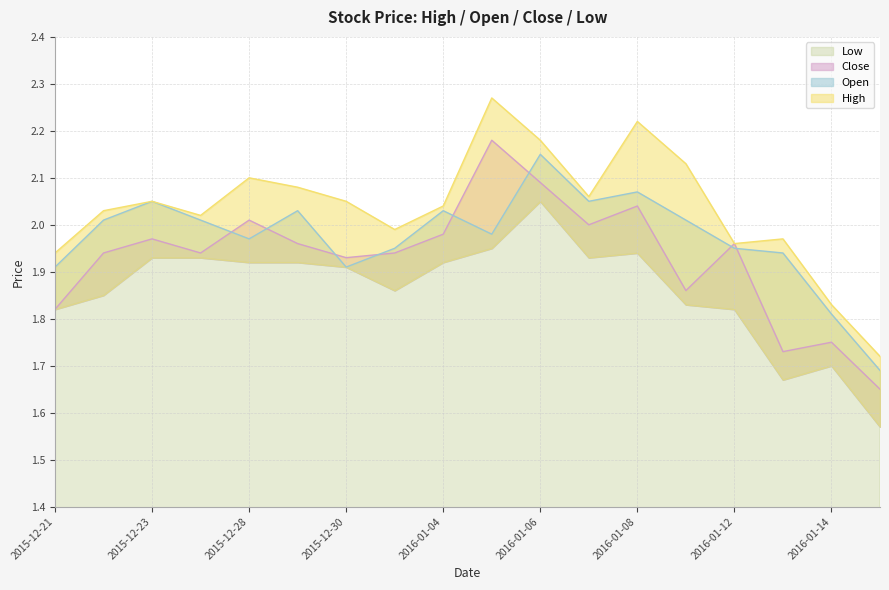

What is the difference between the second highest and minimum values in the Close series?

0.4